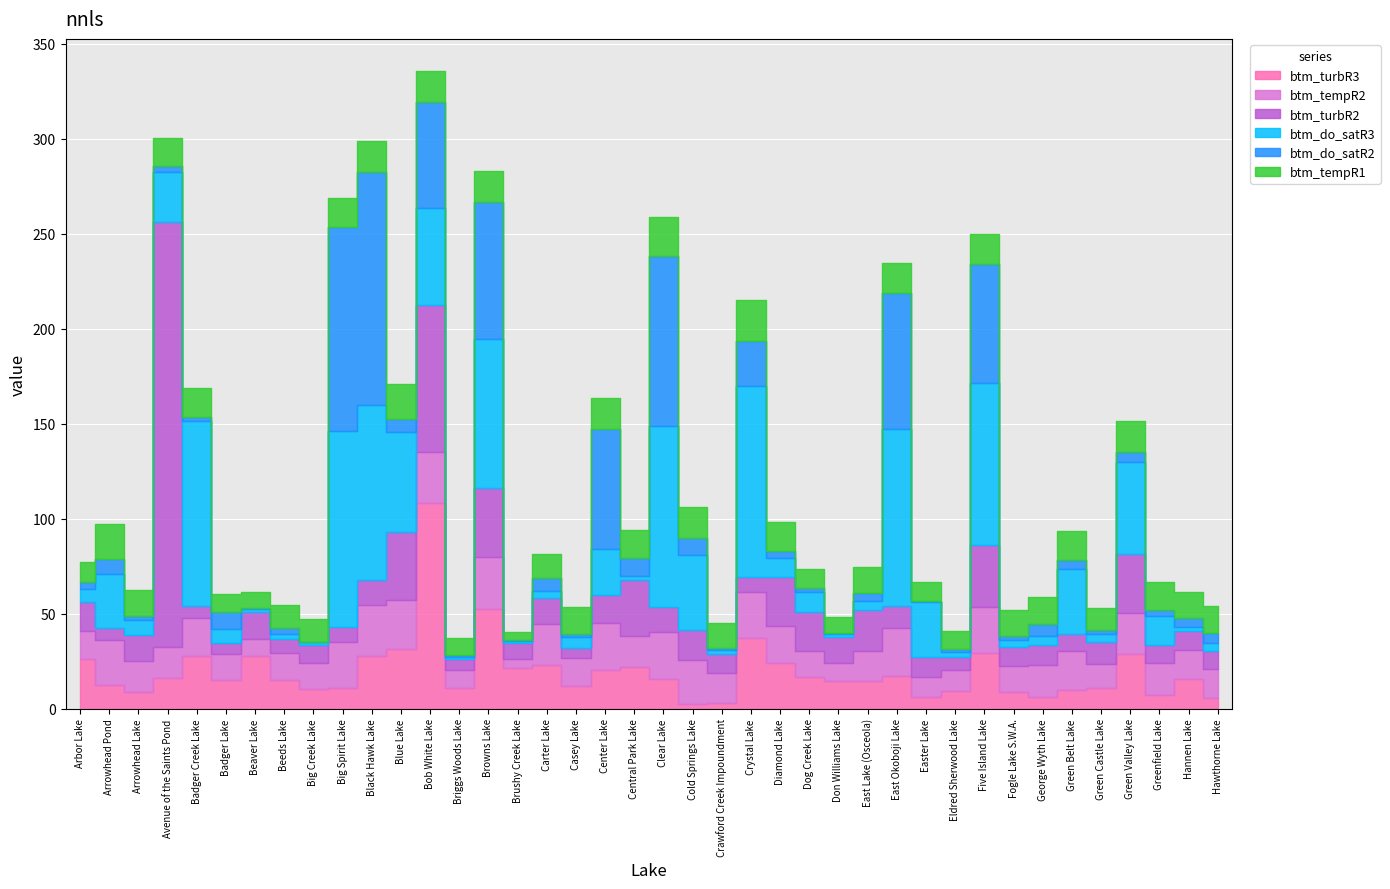

Reading left to right, what are all the values shown in this chart?

btm_turbR3: 26.0	12.4	8.7	16.3	27.7	15.0	27.5	14.8	10.3	11.0	27.4	31.3	108.3	10.9	52.4	21.3	22.7	11.7	20.4	21.8	15.8	2.6	3.1	37.1	24.0	16.8	14.7	14.6	17.0	5.9	9.2	29.4	8.9	6.2	9.6	11.1	28.6	7.4	15.4	5.3
btm_tempR2: 14.8	23.6	16.3	16.0	20.1	14.0	9.2	14.4	13.6	24.3	27.2	26.1	27.0	9.5	27.3	4.6	21.9	14.8	24.8	16.3	24.8	22.8	15.6	24.6	19.4	13.8	9.3	15.7	25.3	10.8	11.2	24.2	13.4	16.6	20.5	12.1	21.8	16.8	15.4	15.8
btm_turbR2: 15.0	6.2	13.5	223.8	6.3	5.7	14.0	7.3	9.6	7.9	13.3	35.6	77.0	5.5	36.2	8.6	13.6	5.4	14.7	29.6	12.7	15.9	10.2	7.8	25.7	20.4	13.7	21.6	11.6	10.5	6.6	32.7	10.1	10.7	8.9	12.1	31.2	9.6	9.9	9.3
btm_do_satR3: 6.9	28.5	8.2	26.5	97.1	7.2	1.4	2.6	1.3	103.0	91.7	52.4	51.2	1.2	78.5	1.1	3.9	5.7	24.1	2.3	95.4	39.5	1.8	100.6	10.2	10.7	1.4	4.6	93.1	28.9	2.7	85.3	3.9	4.9	34.1	4.0	48.2	14.8	2.2	4.0
btm_do_satR2: 3.9	7.8	2.1	3.3	2.5	9.0	0.9	3.5	0.2	107.5	123.0	7.3	56.0	1.0	72.1	0.6	6.5	1.9	63.3	9.2	89.4	8.9	1.3	23.7	3.8	1.7	0.5	4.2	71.8	0.6	1.6	62.5	1.6	6.0	4.9	2.4	5.4	3.5	4.7	5.2
btm_tempR1: 10.3	18.4	13.4	14.5	15.3	9.6	8.2	12.1	12.1	15.1	16.2	18.0	16.3	9.1	16.5	4.1	13.0	14.0	16.2	15.2	20.6	16.4	13.0	21.2	15.0	10.4	8.6	13.8	15.7	9.8	9.7	15.7	13.7	14.6	15.3	11.4	16.3	14.5	13.9	14.5